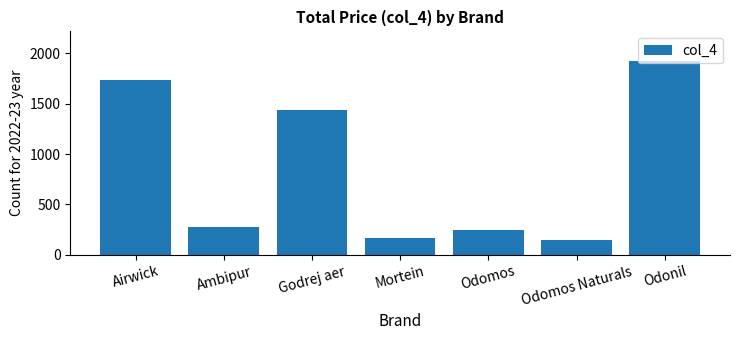

What is the value of the 4th bar from the left?

164